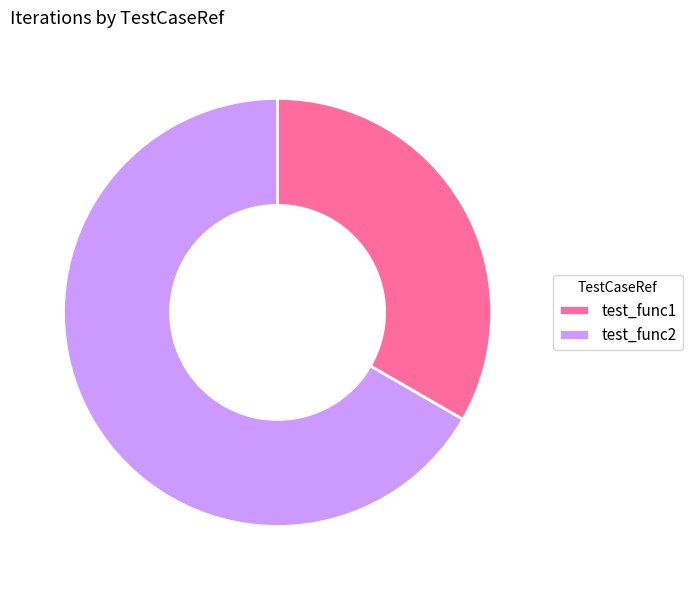

How many slices are in this pie chart?

2